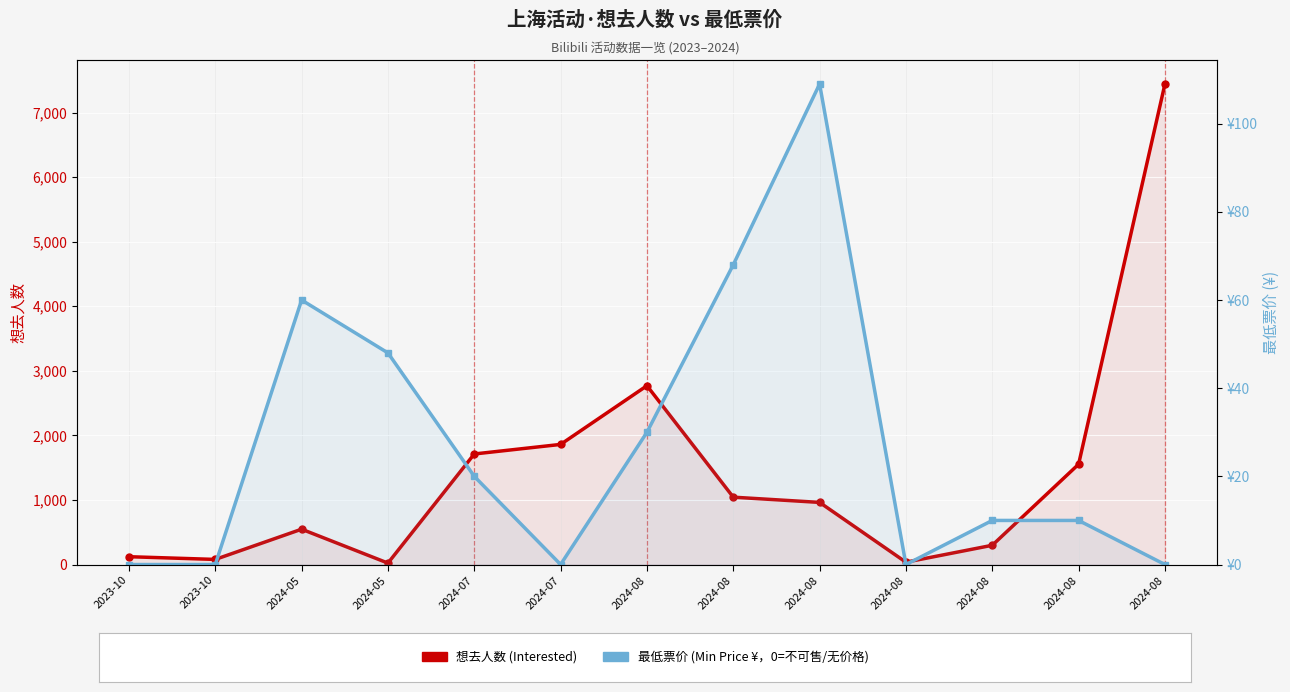

The 想去人数 (Interested) series shows 79 at 2023-10. True or false?

True